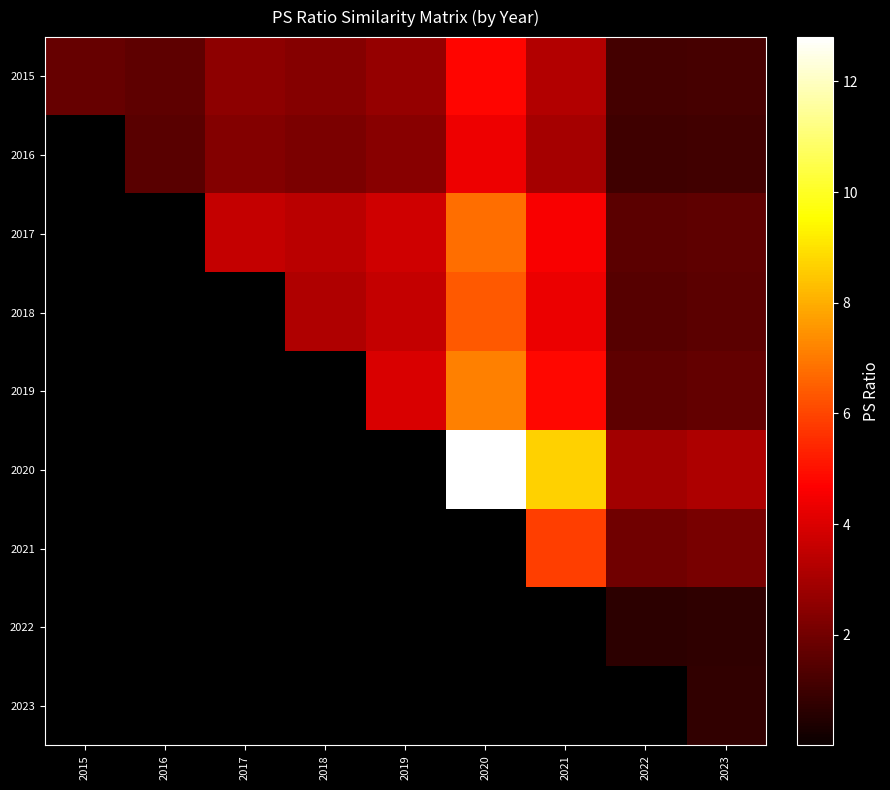

Which has a higher value, 2022 or 2016?

2016